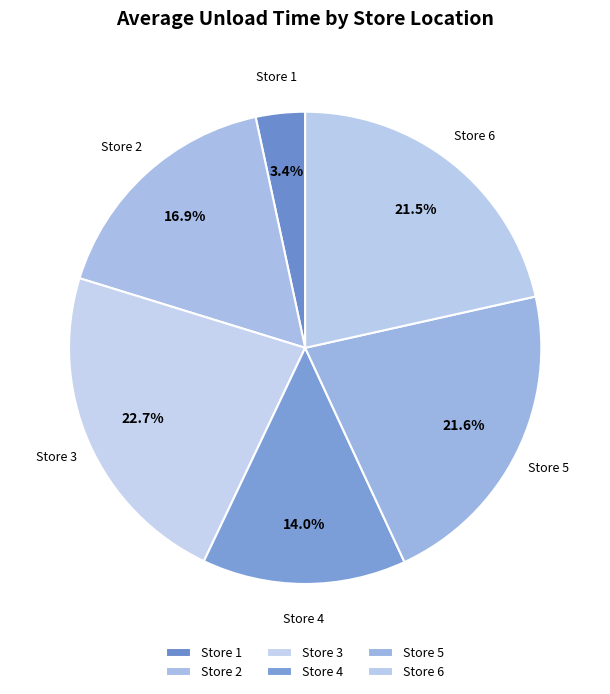

What is the total percentage of Store 2 and Store 3?

39.6%